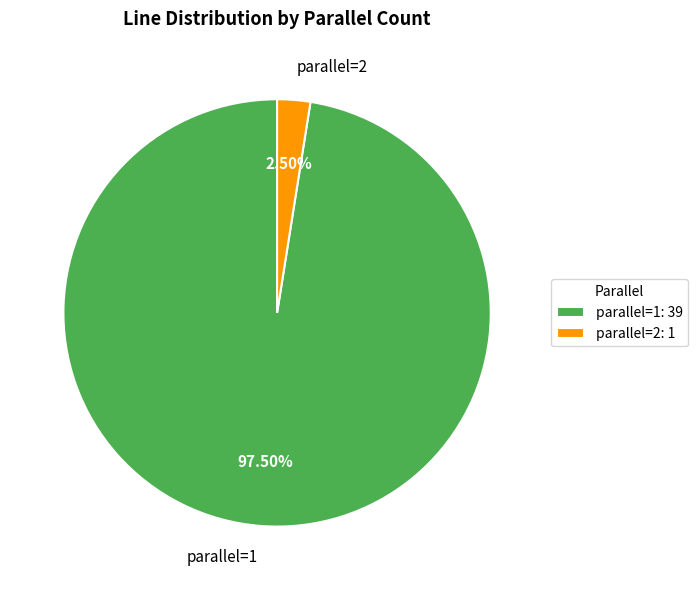

To the nearest percent, what is the combined percentage of parallel=2 and parallel=1?

100%